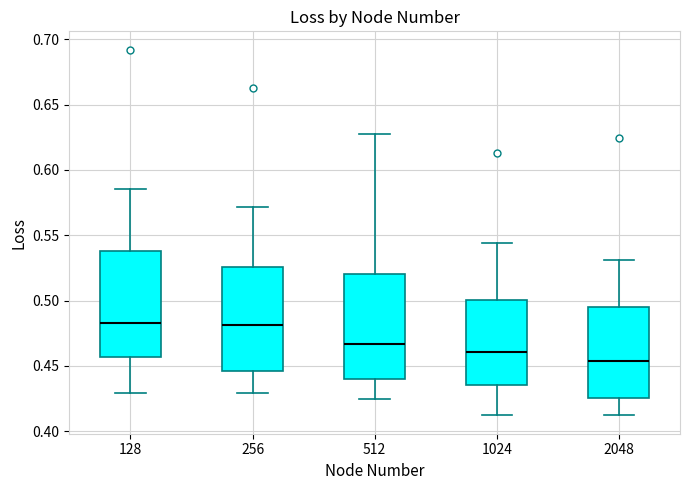

Reading left to right, transcribe this box plot: for each box, give where its median line is, the range the box spans, and where its two whiskers end, as read against the y-axis. The values are not printed on the chart, so give them approximately, as read against the axis.

128: median 0.480, box 0.455 to 0.540, whiskers 0.430 to 0.585
256: median 0.480, box 0.445 to 0.525, whiskers 0.430 to 0.570
512: median 0.465, box 0.440 to 0.520, whiskers 0.425 to 0.625
1024: median 0.460, box 0.435 to 0.500, whiskers 0.410 to 0.545
2048: median 0.455, box 0.425 to 0.495, whiskers 0.410 to 0.530